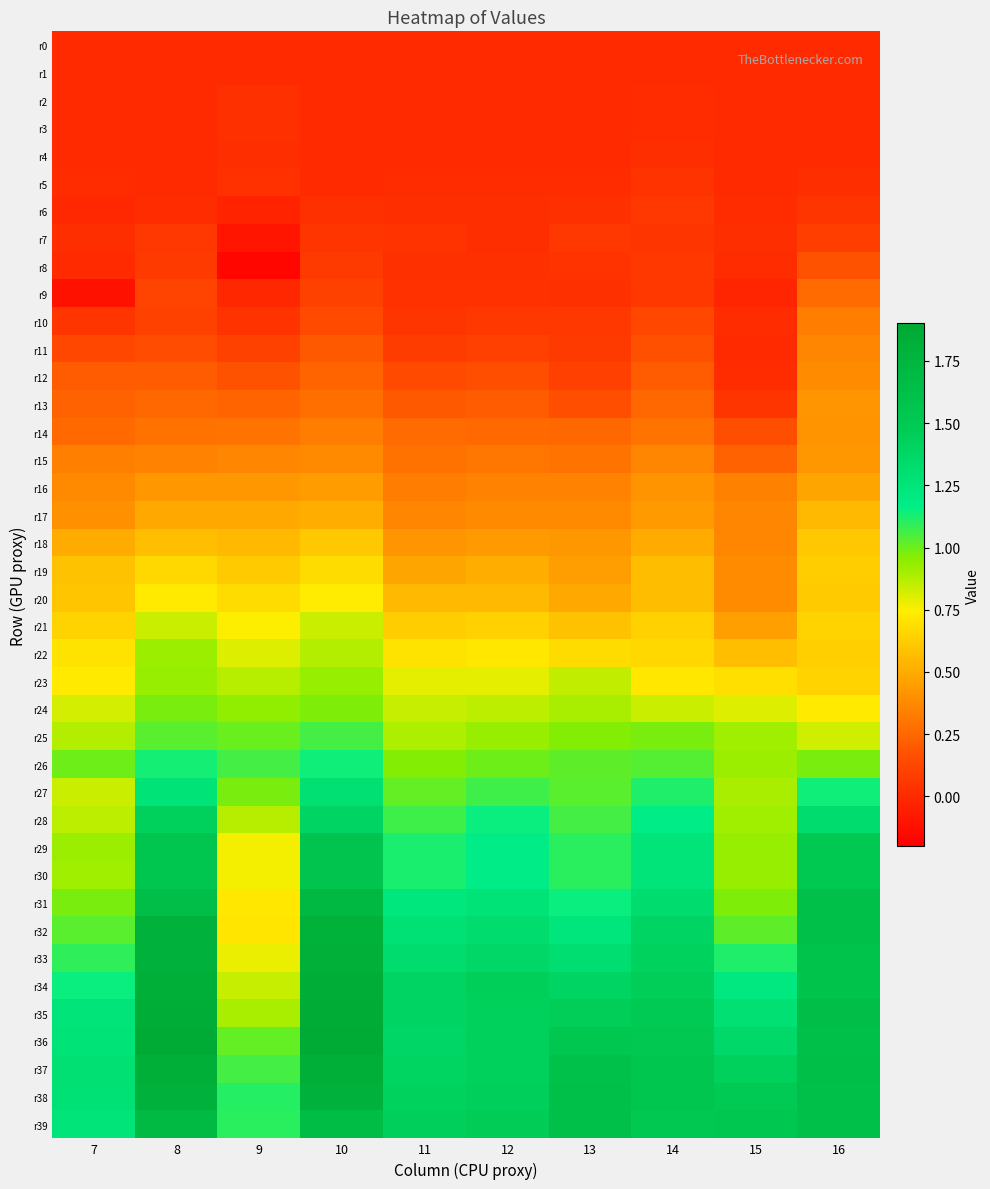

At which category is the sum across all series the highest?

10